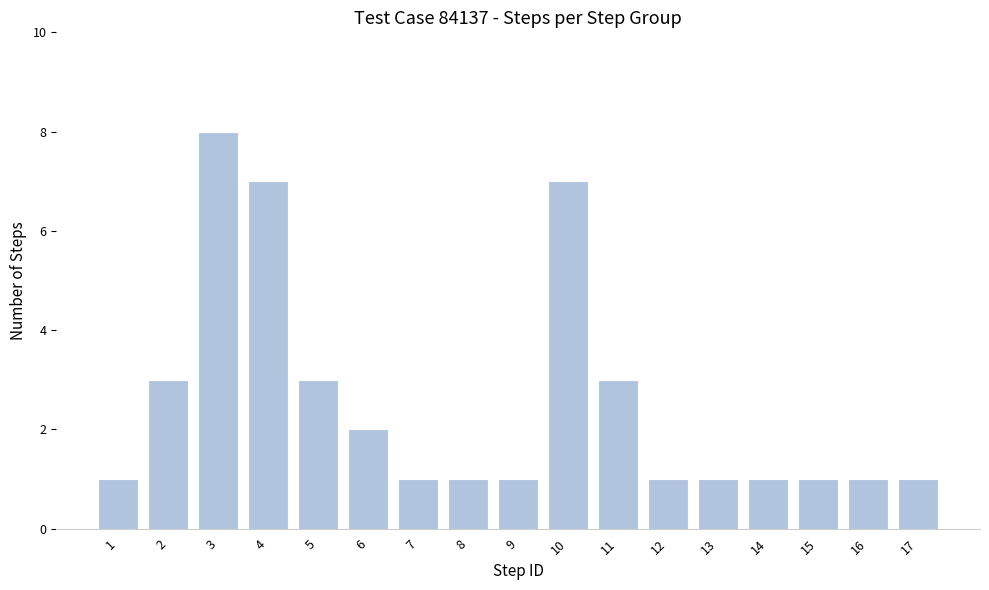

Reading left to right, list all the values displayed in this chart.

1	3	8	7	3	2	1	1	1	7	3	1	1	1	1	1	1